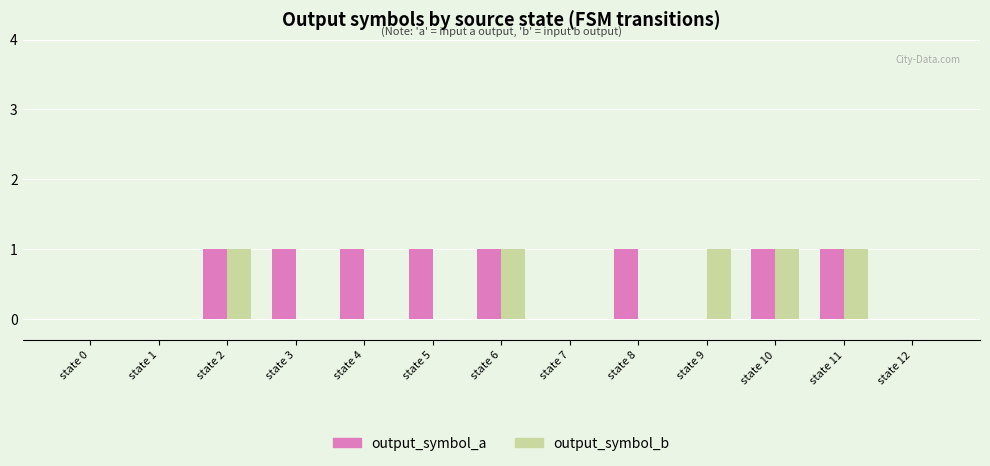

Is the value of output_symbol_b at state 3 greater than the value of output_symbol_a at state 8?

No